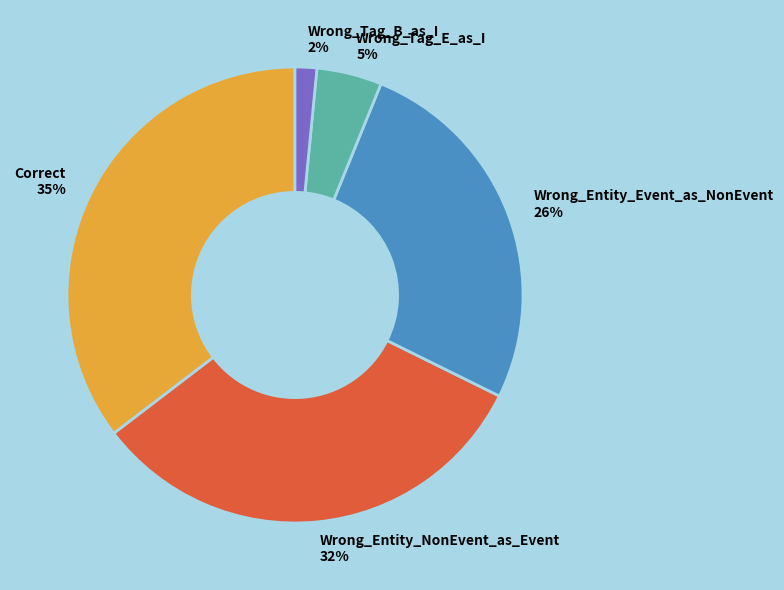

The Wrong_Entity_NonEvent_as_Event slice represents 24% of the pie. True or false?

False